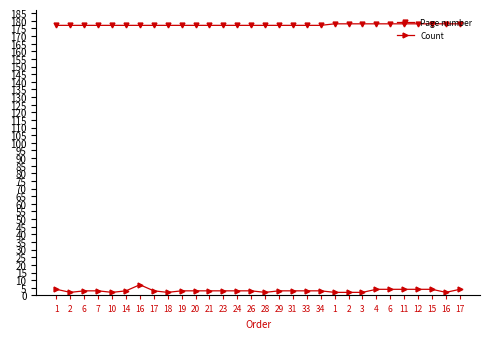

List the labels in order of Count value, smallest first.

2, 10, 18, 28, 1, 2, 3, 16, 6, 7, 14, 17, 19, 20, 21, 23, 24, 26, 29, 31, 33, 34, 1, 4, 6, 11, 12, 15, 17, 16